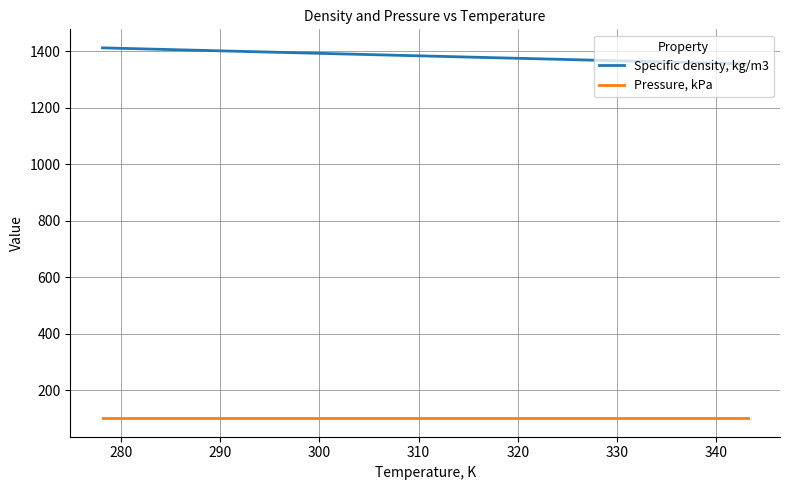

List the series in order of their overall mean, highest first.

Specific density, kg/m3, Pressure, kPa